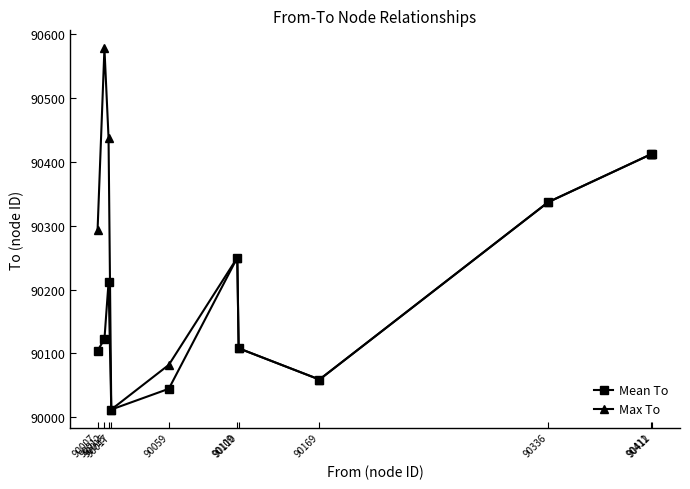

How many data points in Mean To are above 90122?

6